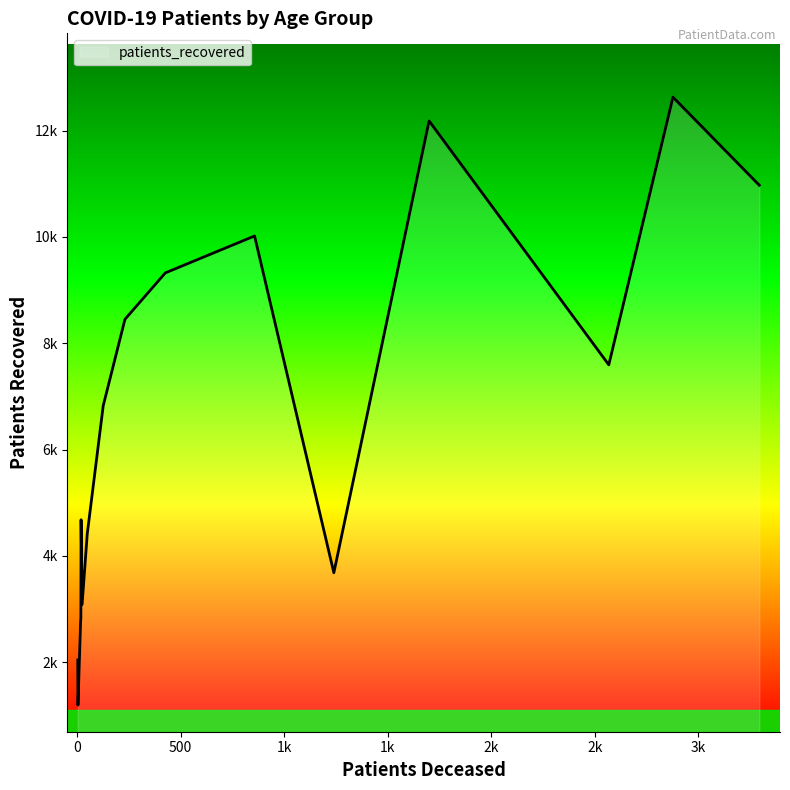

Is this an area chart (filled region under the line)?

Yes